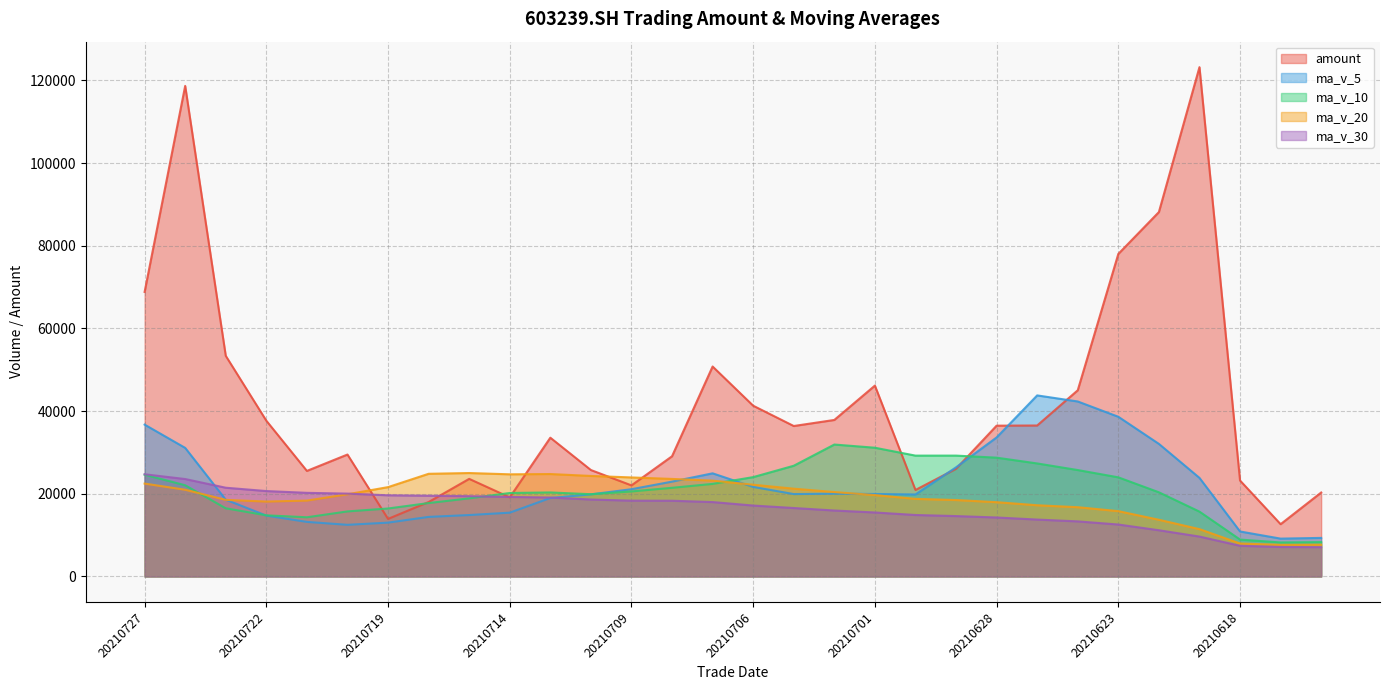

What is the value of the amount point at the 27th from the left?

123198.1